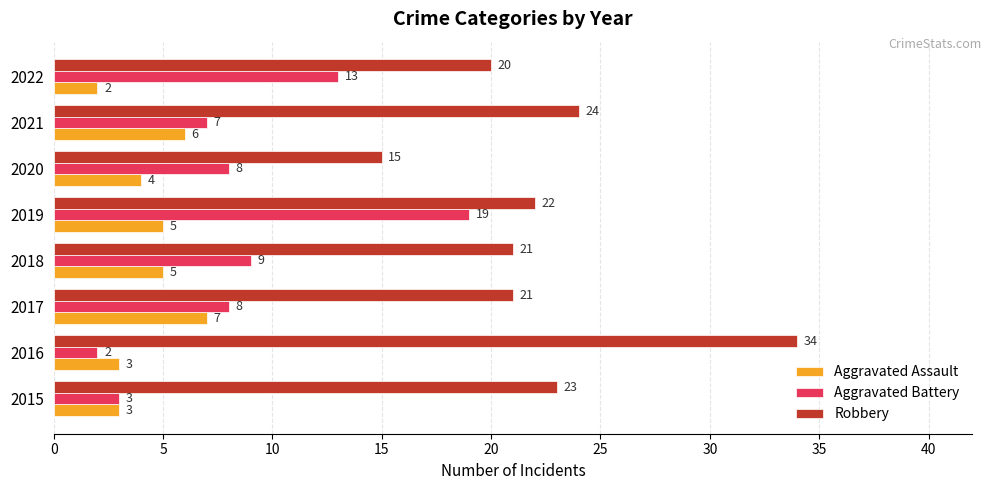

The Robbery series shows 24 at 2021. True or false?

True